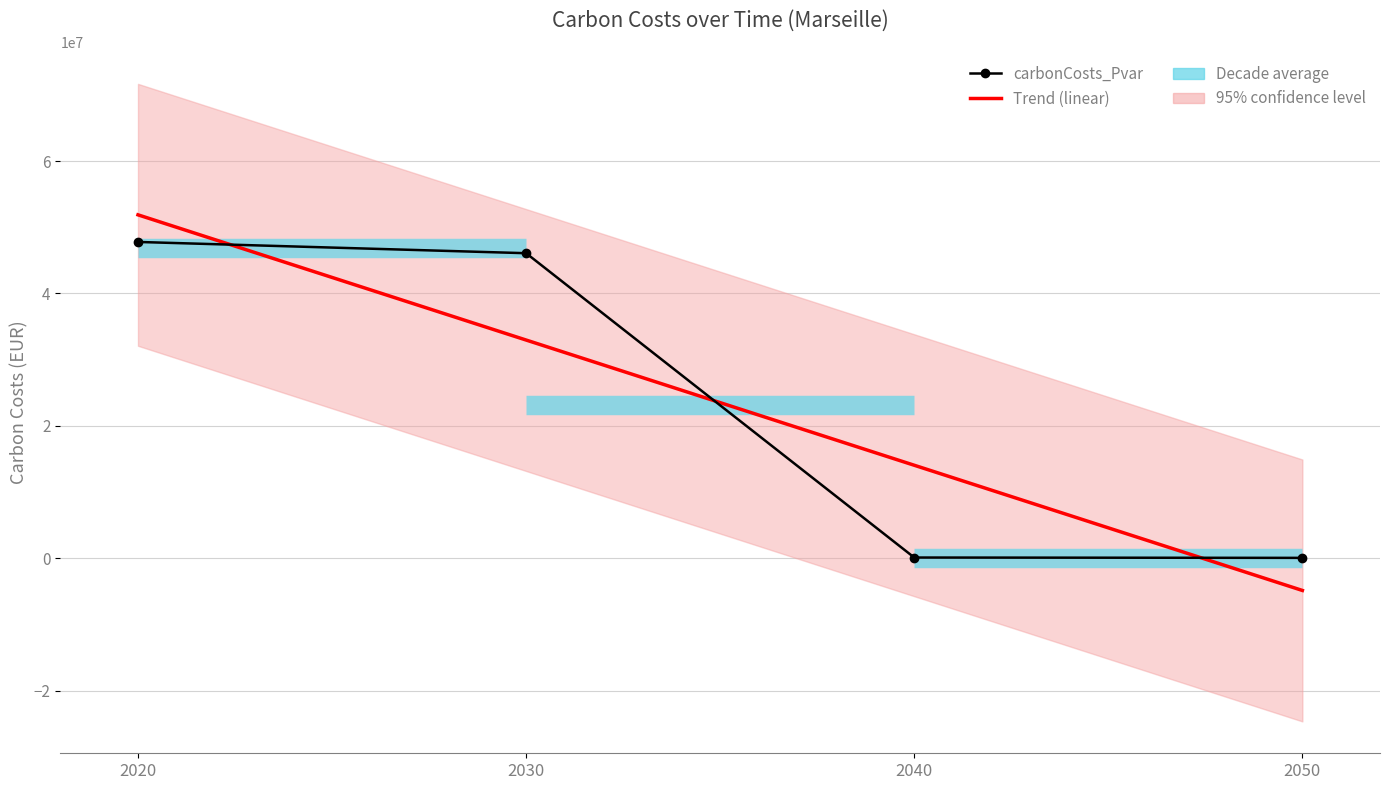

What is the difference between the second highest and second lowest values?

45989458.3